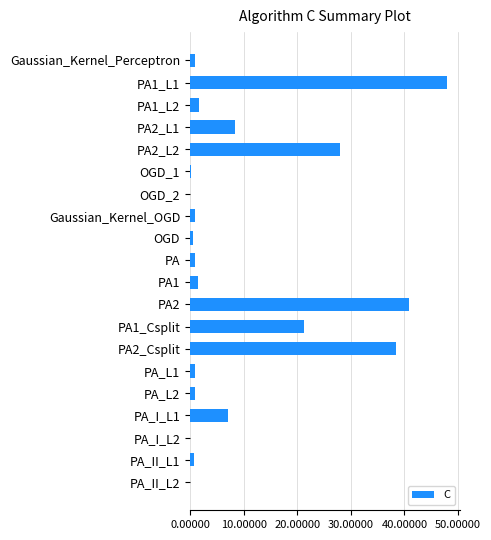

Is it true that the value at PA1_L1 is 12.4?

False